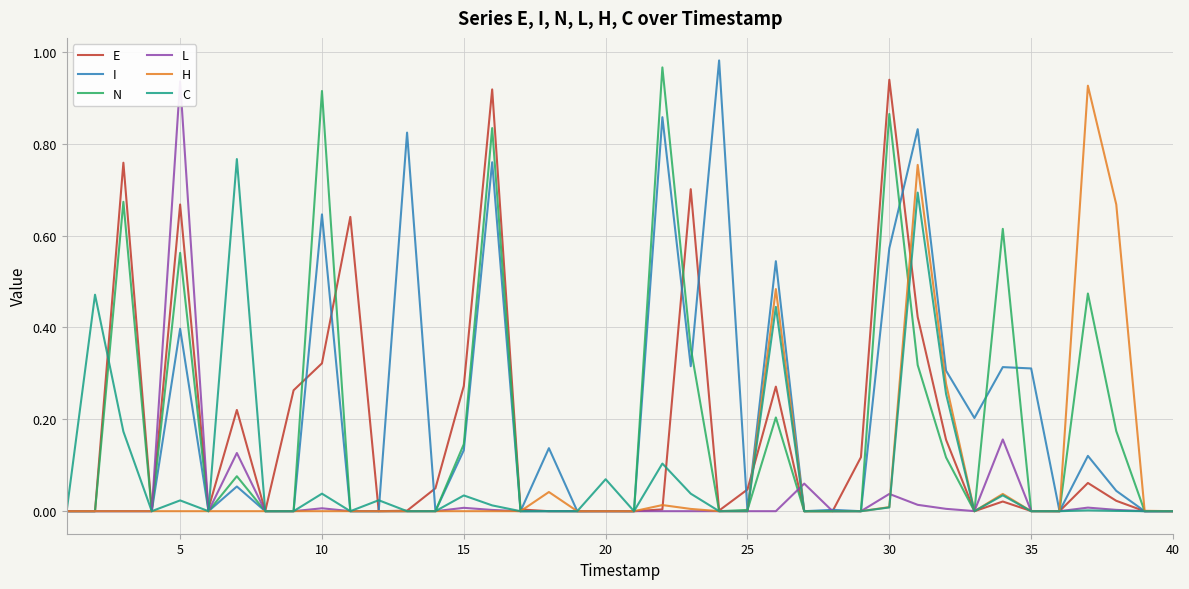

Is it true that H equals 0.0 at 17?

False